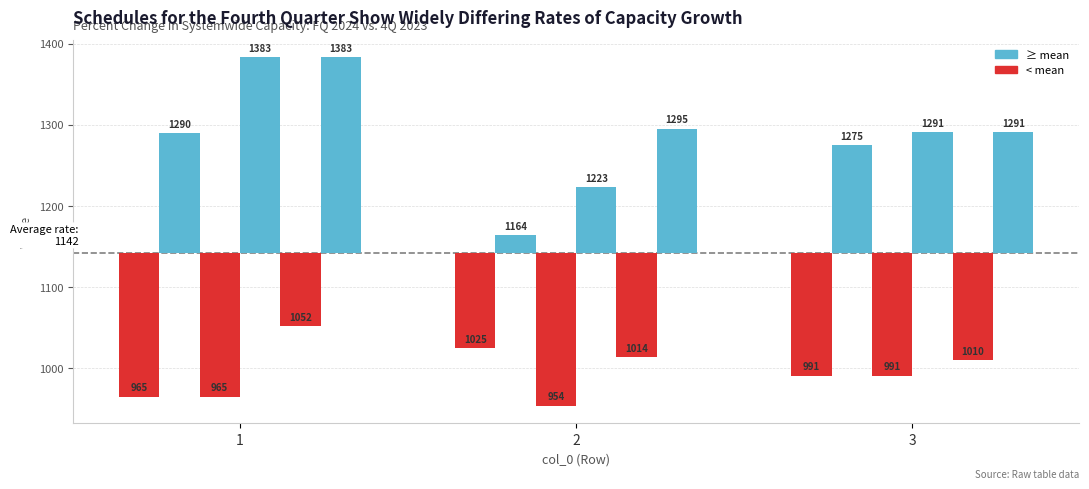

At which label does col_2 reach its minimum?

2